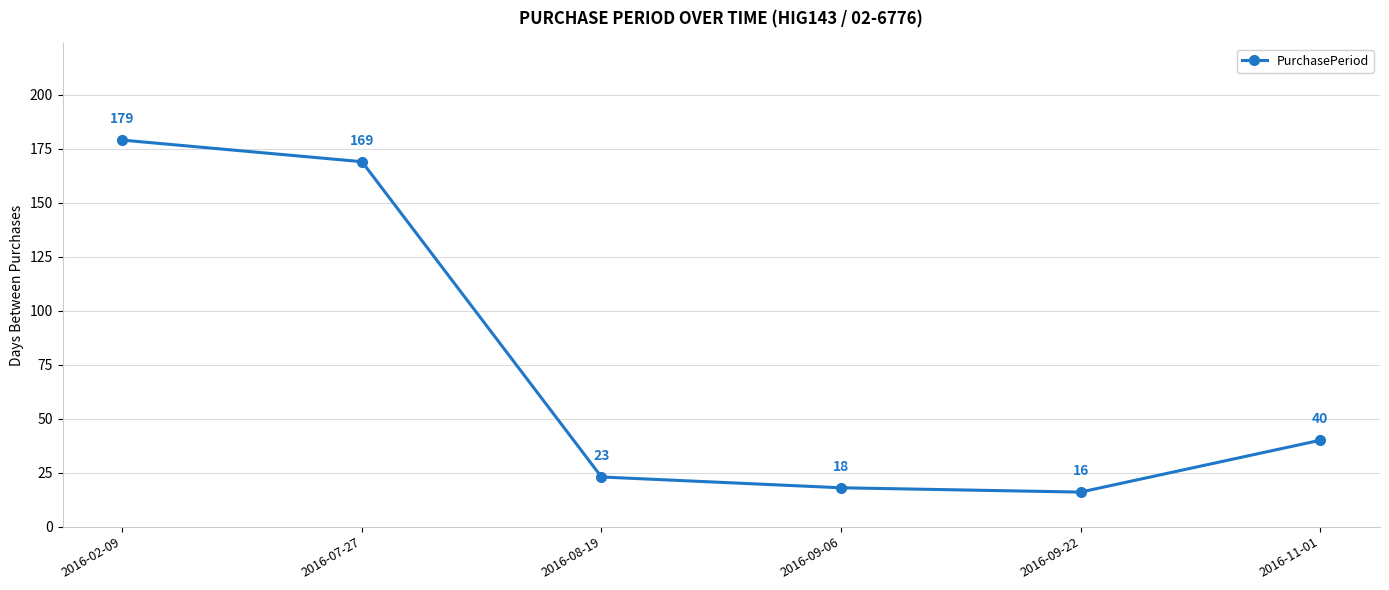

How many distinct data groups are displayed?

1